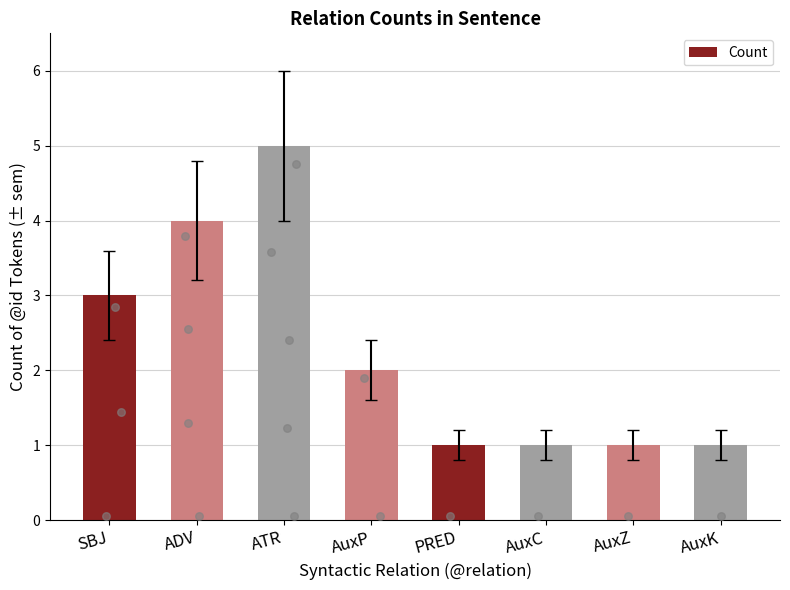

Between SBJ and PRED, which is larger?

SBJ